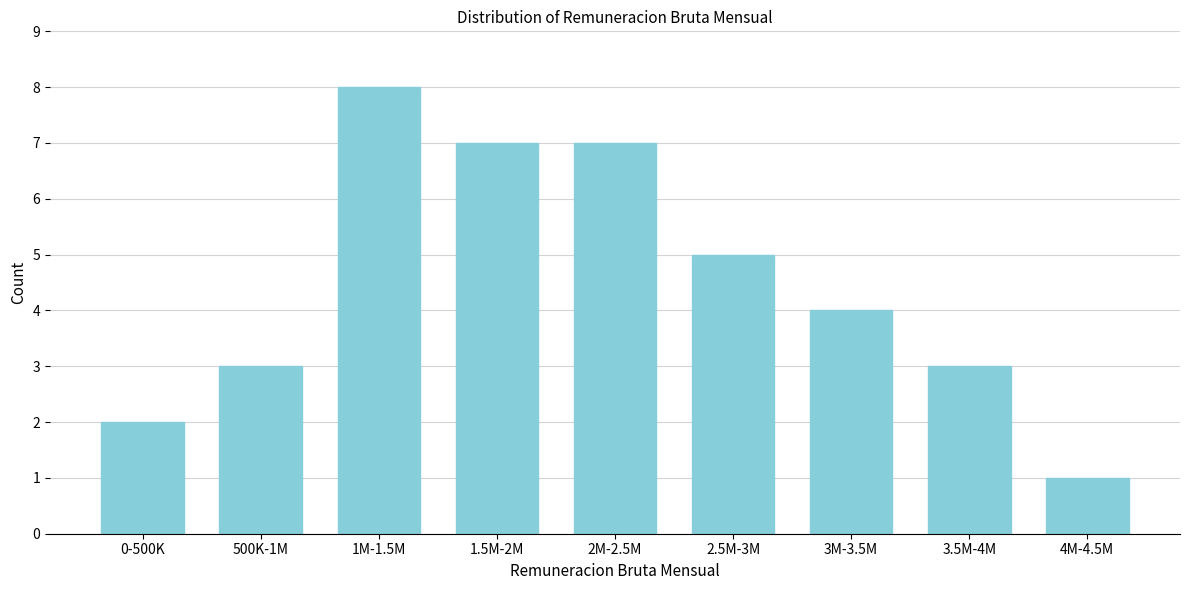

Reading left to right, transcribe all the data shown in this chart.

0-500K=2	500K-1M=3	1M-1.5M=8	1.5M-2M=7	2M-2.5M=7	2.5M-3M=5	3M-3.5M=4	3.5M-4M=3	4M-4.5M=1